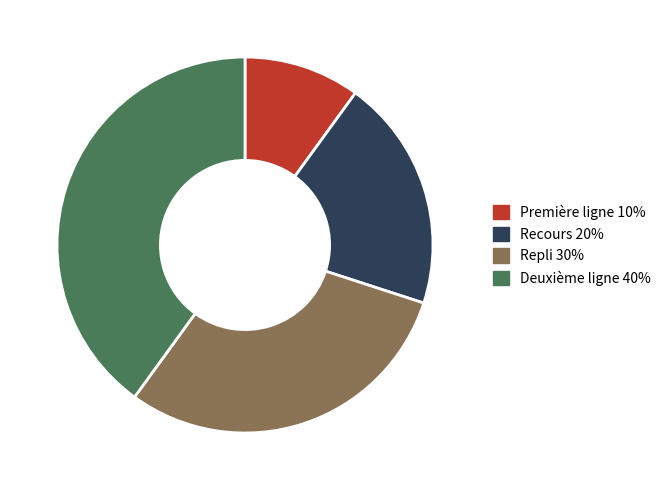

Count the number of slices in the pie.

4